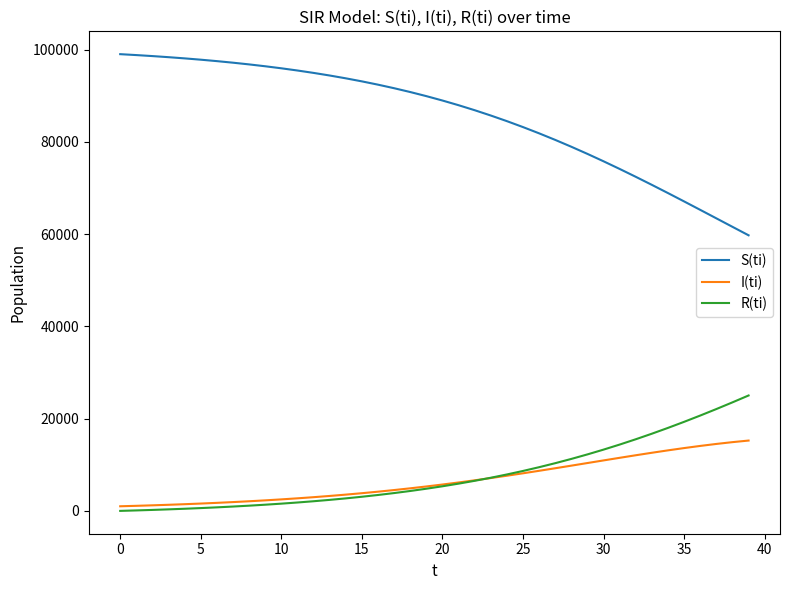

Which series has the largest total across all categories?

S(ti)